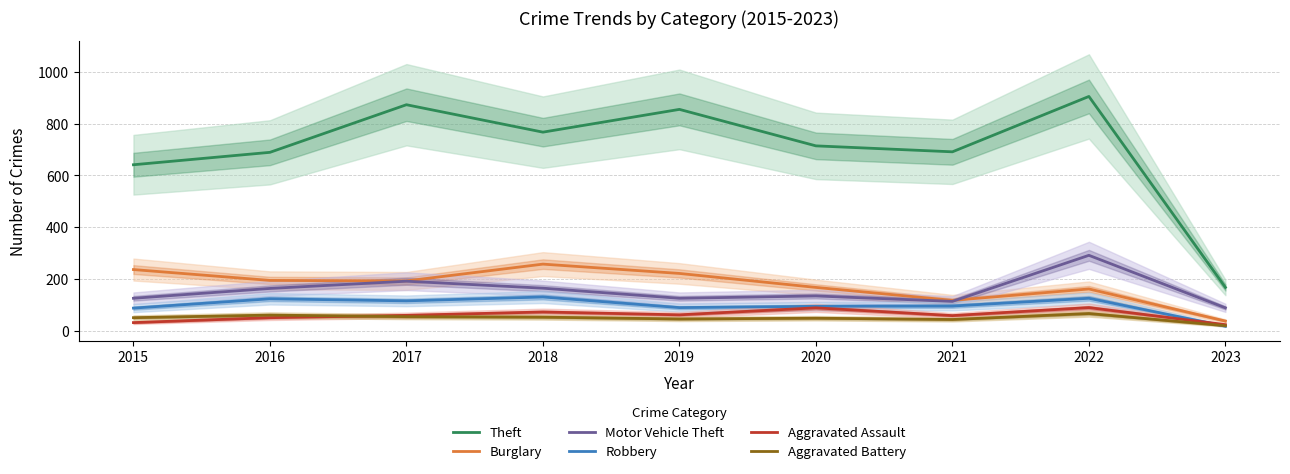

Is the value of Theft at 2023 greater than the value of Robbery at 2022?

Yes